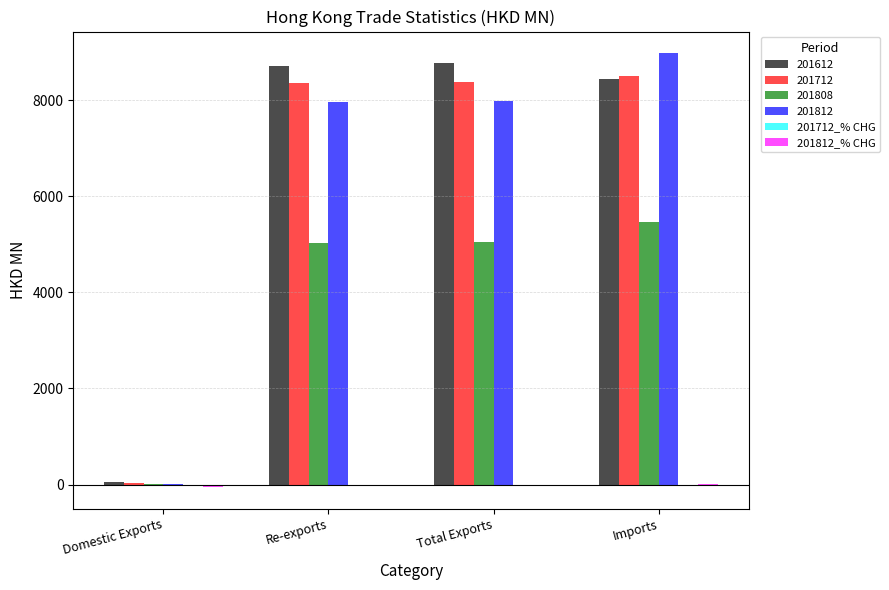

At which label does 201812 reach its peak?

Imports